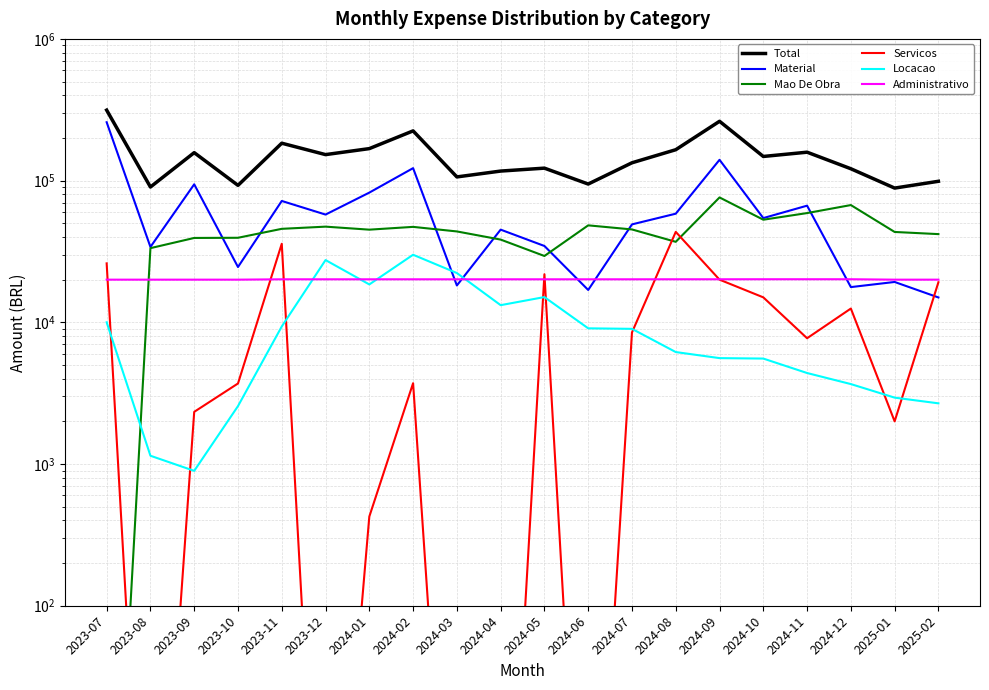

Reading left to right, list all the values displayed in this chart.

Total: 2023-07=314247.1	2023-08=90113.6	2023-09=157504.7	2023-10=92561.5	2023-11=183611.6	2023-12=152545.0	2024-01=168167.2	2024-02=224291.8	2024-03=106162.2	2024-04=116754.6	2024-05=122427.2	2024-06=94557.4	2024-07=133578.2	2024-08=165177.6	2024-09=262155.9	2024-10=148034.3	2024-11=158661.0	2024-12=121232.4	2025-01=88550.2	2025-02=98889.5
Material: 2023-07=258190.9	2023-08=34018.7	2023-09=94157.0	2023-10=24558.9	2023-11=71833.9	2023-12=57587.8	2024-01=82276.1	2024-02=122436.4	2024-03=18198.8	2024-04=45078.4	2024-05=34565.4	2024-06=16913.2	2024-07=49095.7	2024-08=58410.4	2024-09=140198.3	2024-10=54387.8	2024-11=66549.5	2024-12=17722.6	2025-01=19262.5	2025-02=14974.8
Mao De Obra: 2023-07=0.1	2023-08=33370.8	2023-09=39385.1	2023-10=39493.7	2023-11=45676.8	2023-12=47324.8	2024-01=45061.6	2024-02=47151.2	2024-03=43778.6	2024-04=38348.2	2024-05=29377.2	2024-06=48330.7	2024-07=45222.0	2024-08=36984.7	2024-09=76074.0	2024-10=52962.7	2024-11=58999.5	2024-12=67202.0	2025-01=43406.7	2025-02=41915.9
Servicos: 2023-07=26056.2	2023-08=0.1	2023-09=2334.6	2023-10=3701.2	2023-11=35840.0	2023-12=0.1	2024-01=426.0	2024-02=3719.0	2024-03=0.1	2024-04=0.1	2024-05=21842.0	2024-06=0.1	2024-07=8480.0	2024-08=43470.0	2024-09=20000.0	2024-10=15000.0	2024-11=7720.0	2024-12=12507.0	2025-01=2000.0	2025-02=19172.0
Locacao: 2023-07=10000.0	2023-08=1144.0	2023-09=895.0	2023-10=2562.8	2023-11=9345.9	2023-12=27497.4	2024-01=18506.6	2024-02=29970.1	2024-03=22269.8	2024-04=13212.9	2024-05=15071.1	2024-06=9068.5	2024-07=8993.0	2024-08=6167.5	2024-09=5588.6	2024-10=5548.8	2024-11=4387.0	2024-12=3665.7	2025-01=2940.7	2025-02=2680.7
Administrativo: 2023-07=20000.0	2023-08=20000.0	2023-09=20000.0	2023-10=20000.0	2023-11=20115.0	2023-12=20115.0	2024-01=20115.0	2024-02=20115.0	2024-03=20115.0	2024-04=20115.0	2024-05=20115.0	2024-06=20115.0	2024-07=20115.0	2024-08=20125.0	2024-09=20125.0	2024-10=20135.0	2024-11=20135.0	2024-12=20135.0	2025-01=20000.0	2025-02=20000.0